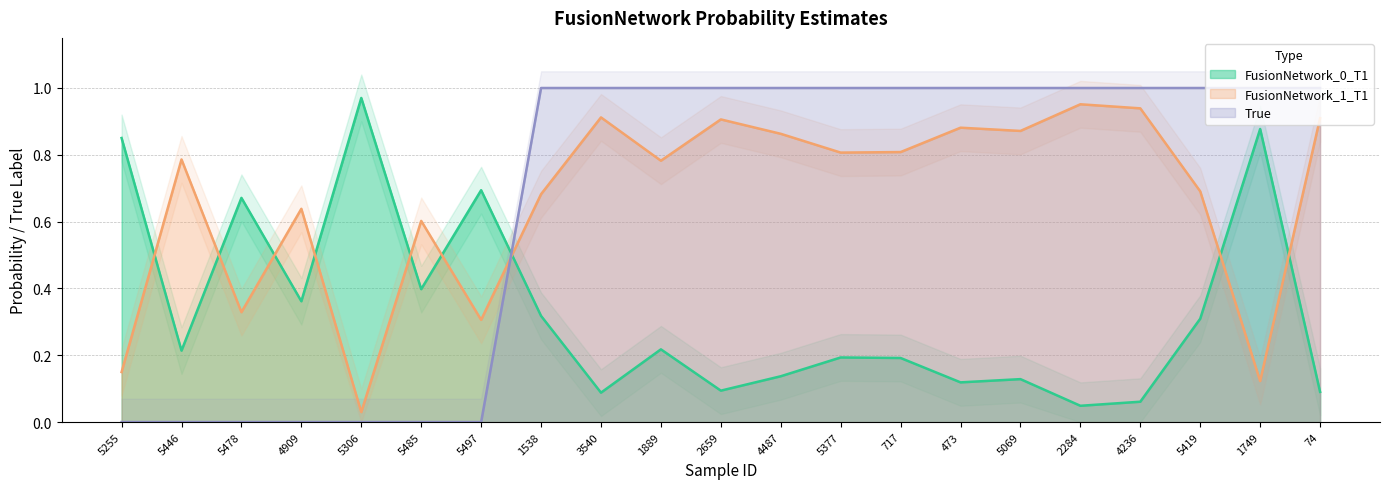

Which series changed the most between 4909 and 74?

True